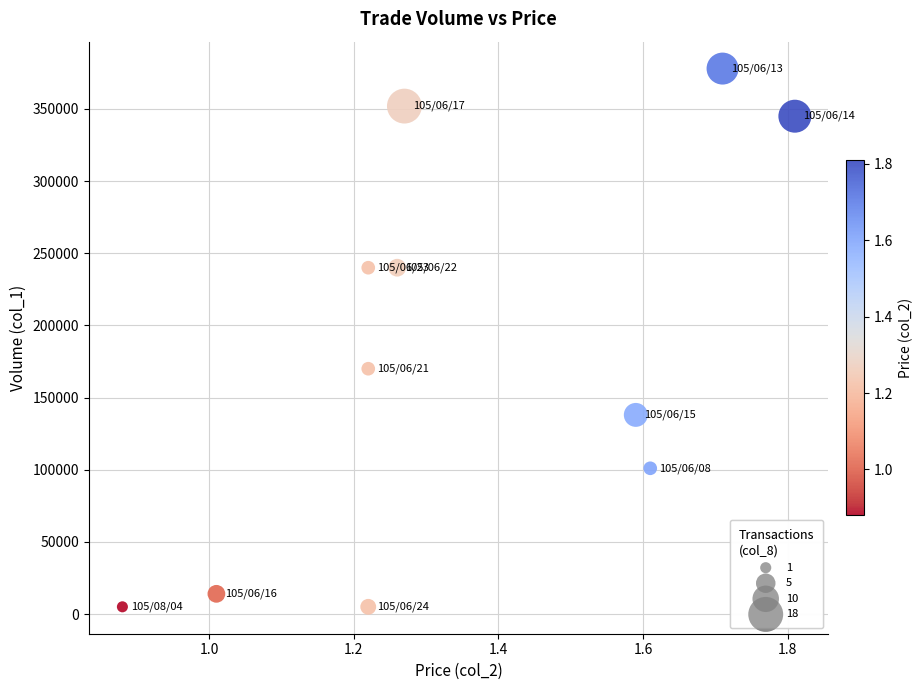

What Y value in the scatter plot is closest to 191500?

170000